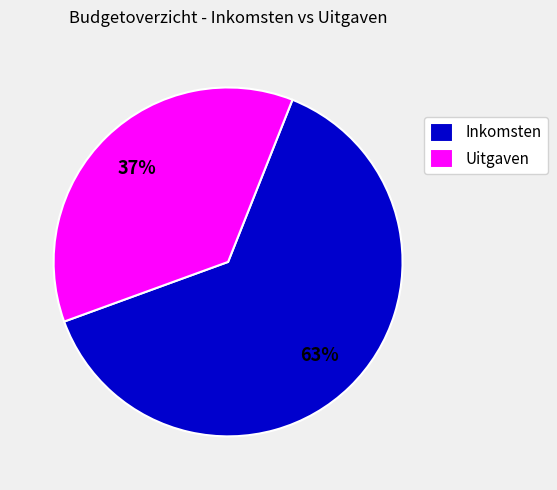

To the nearest percent, what is the average slice percentage?

50%